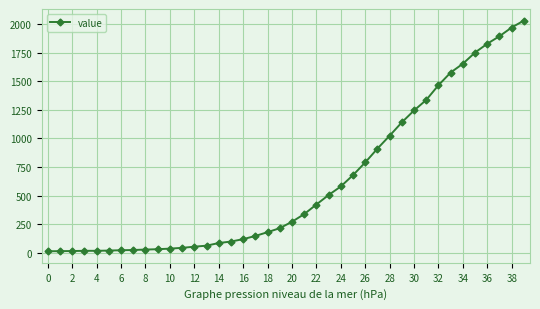

What is the sum of all values?

24657